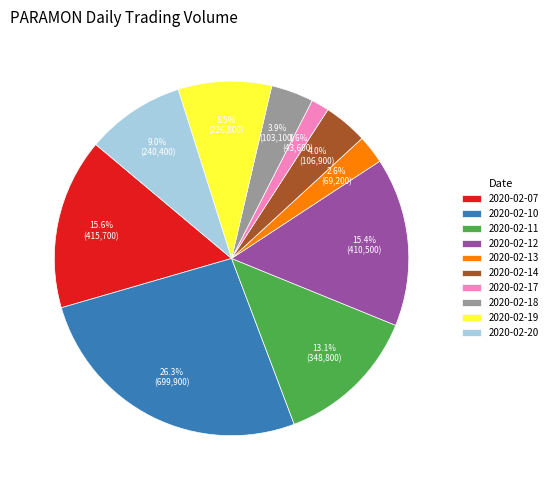

True or false: 2020-02-12 accounts for 15% of the total.

True